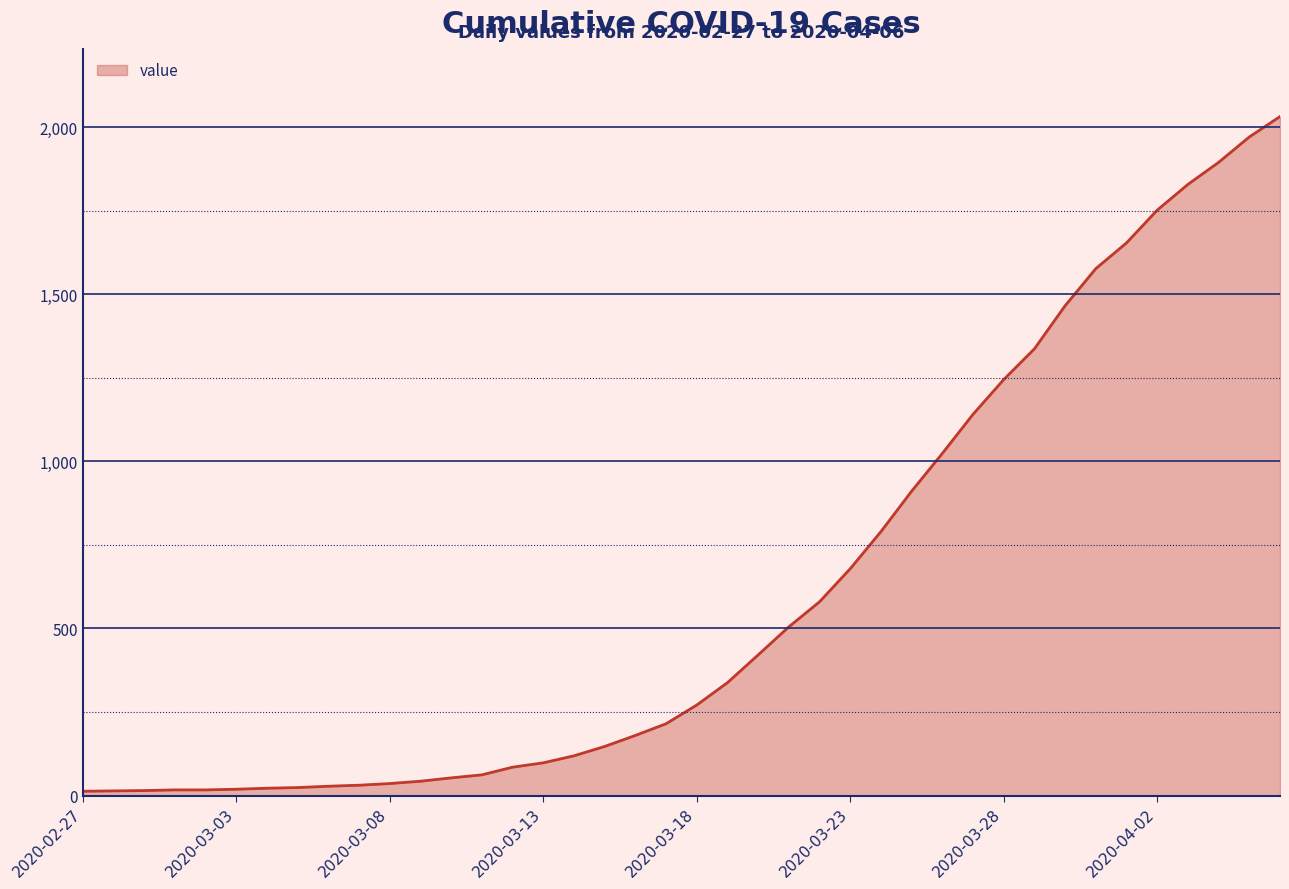

What is the maximum value shown in the chart?

2032